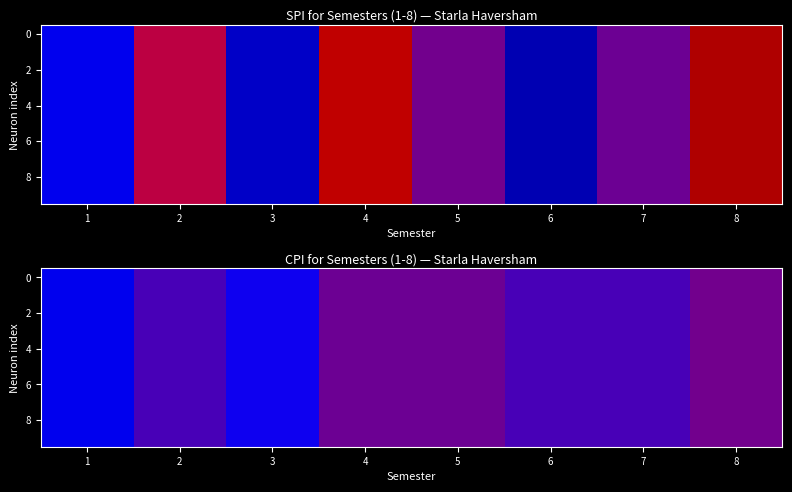

At how many categories does at least one series exceed 9?

8